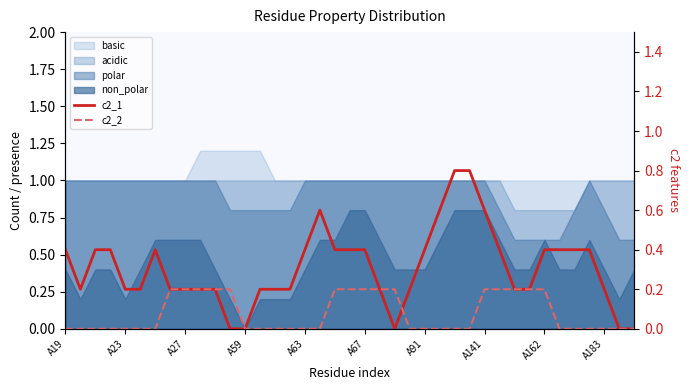

How many lines are shown in the chart?

2